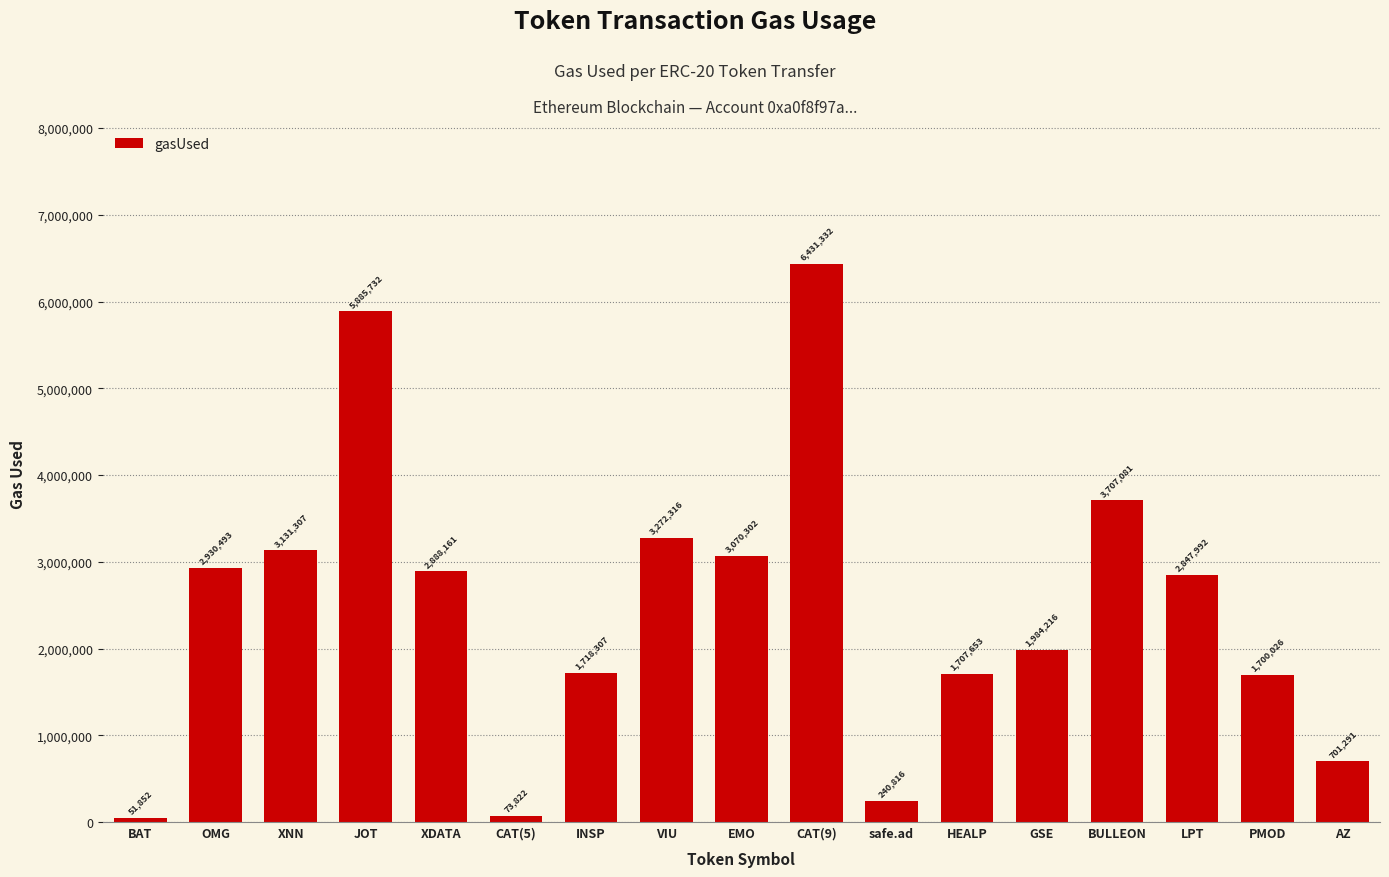

List the labels in order of value, smallest first.

BAT, CAT(5), safe.ad, AZ, PMOD, HEALP, INSP, GSE, LPT, XDATA, OMG, EMO, XNN, VIU, BULLEON, JOT, CAT(9)